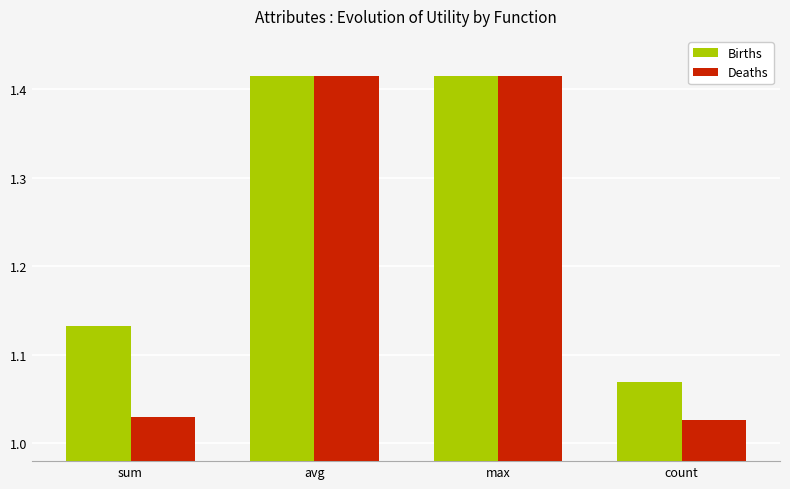

Rank the series by their average value, from lowest to highest.

Deaths, Births